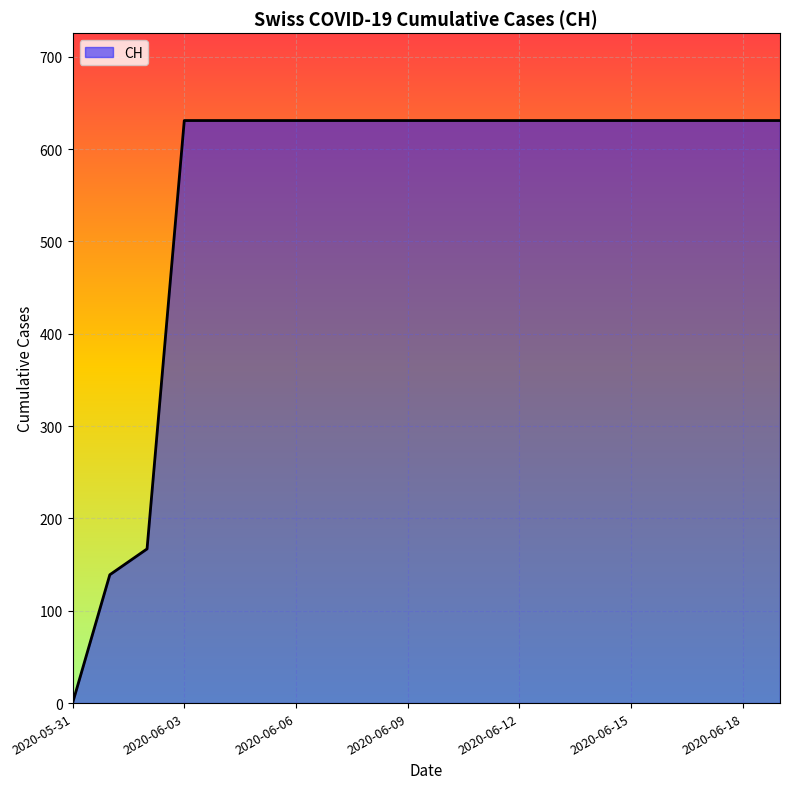

What is the difference between the maximum and minimum values?

631